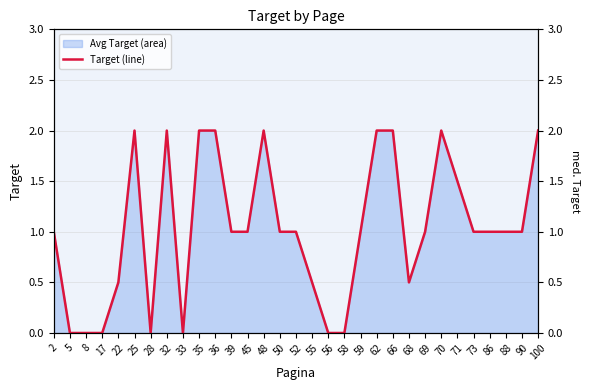

Approximately how many times larger is the value at 86 compared to 2?

1.0